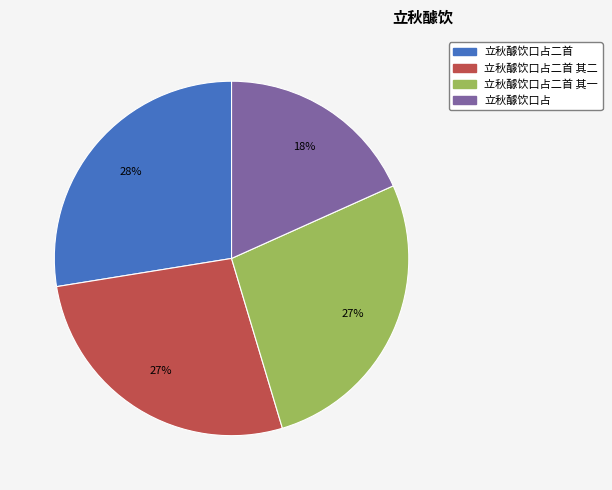

Count the number of slices in the pie.

4